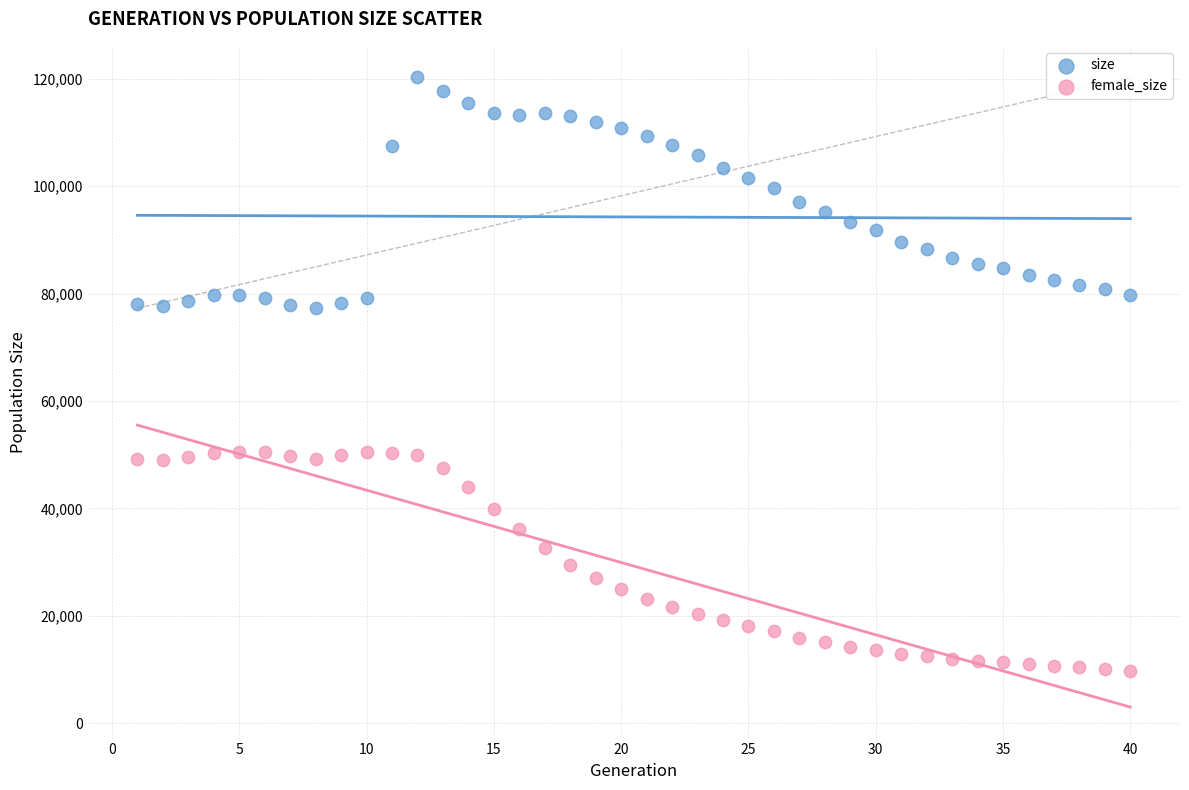

Across all data points, what is the range of Y values (max minus min)?

110576